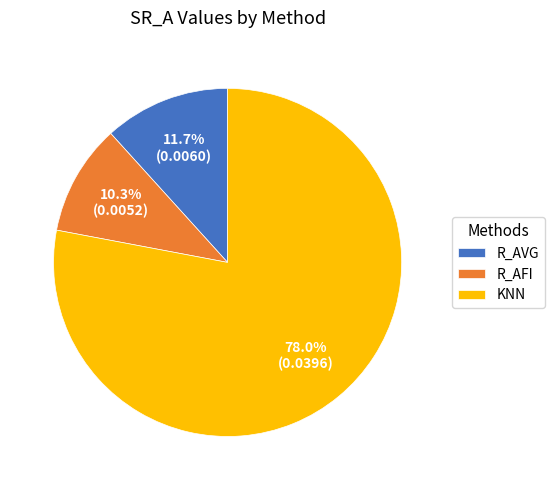

Is it true that R_AFI is 10% of the pie?

True